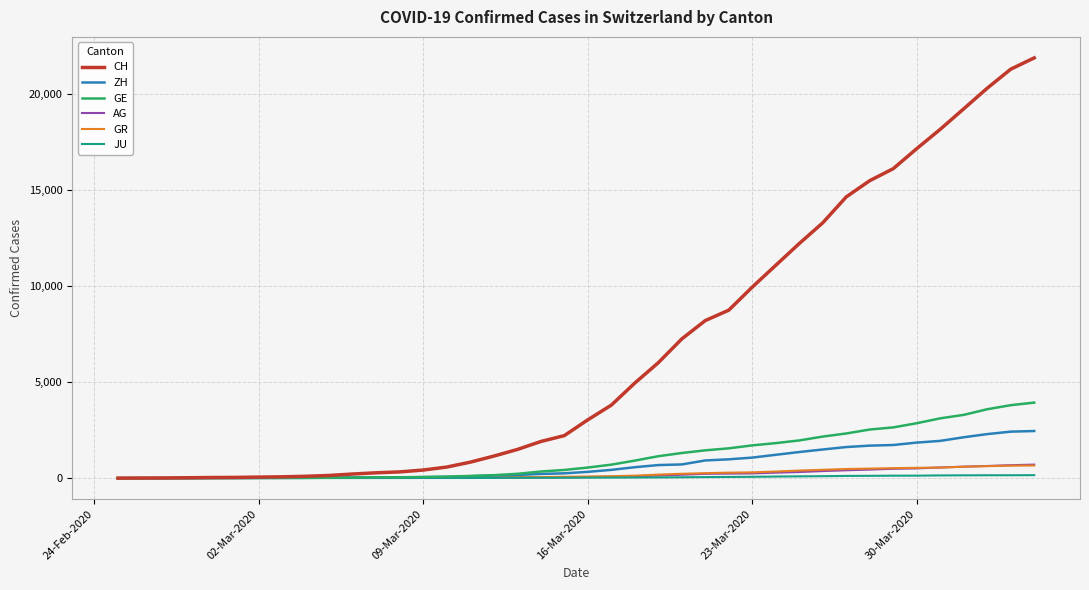

Which series has the largest total across all categories?

CH